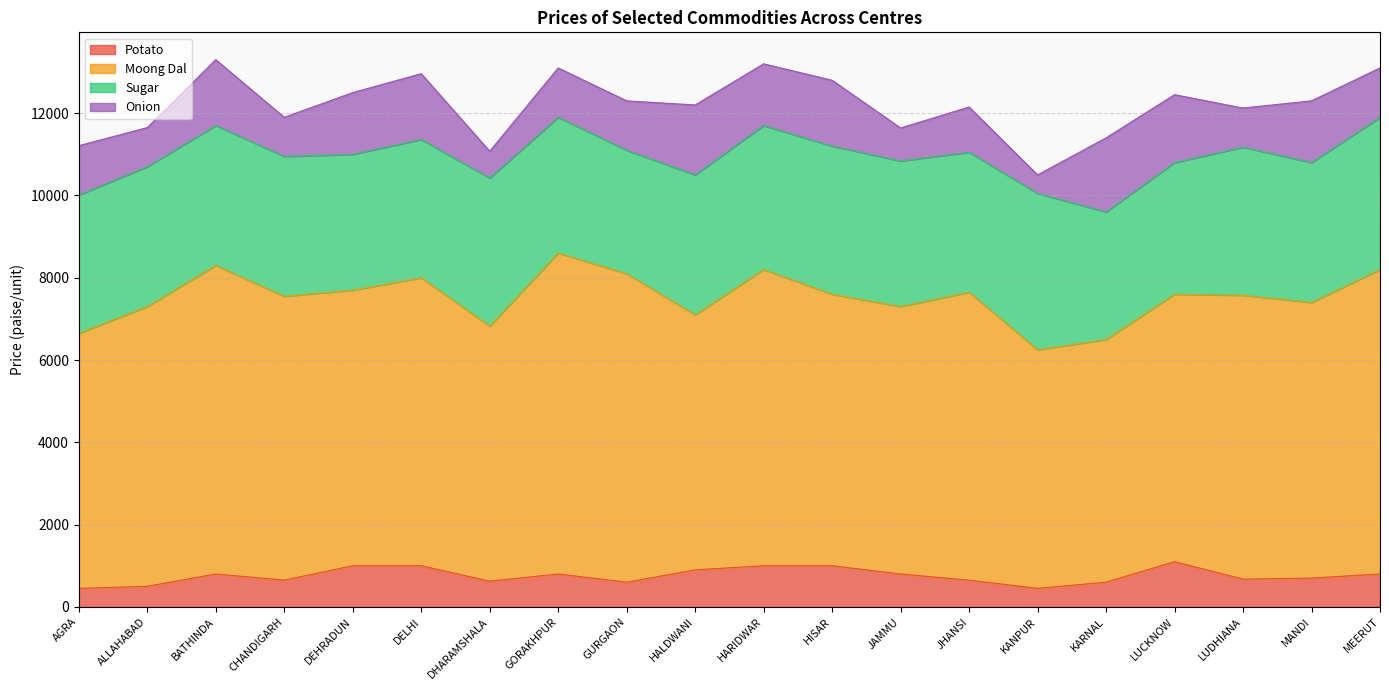

How many values in the Sugar series exceed 3400?

7